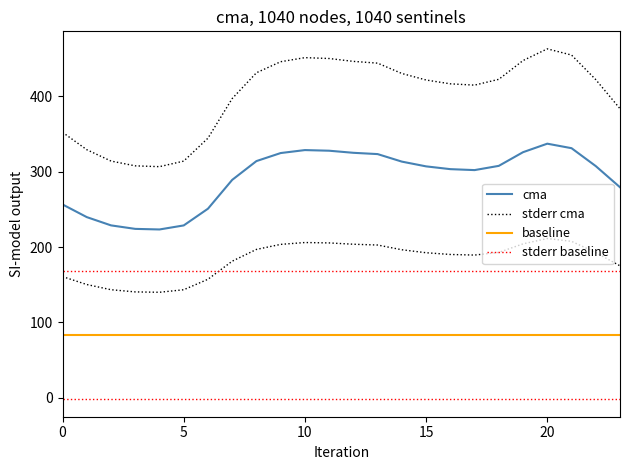

What is the average value of the baseline series?

83.4